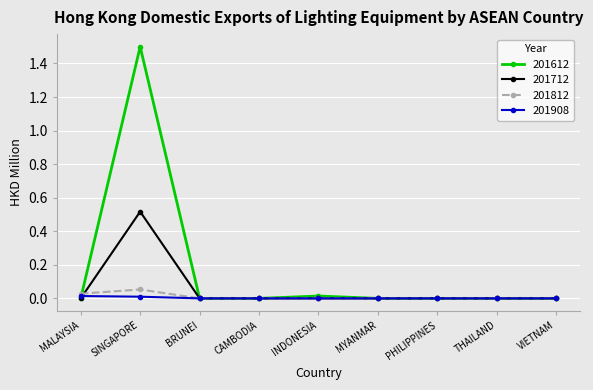

The 201712 series shows -0.2 at VIETNAM. True or false?

False